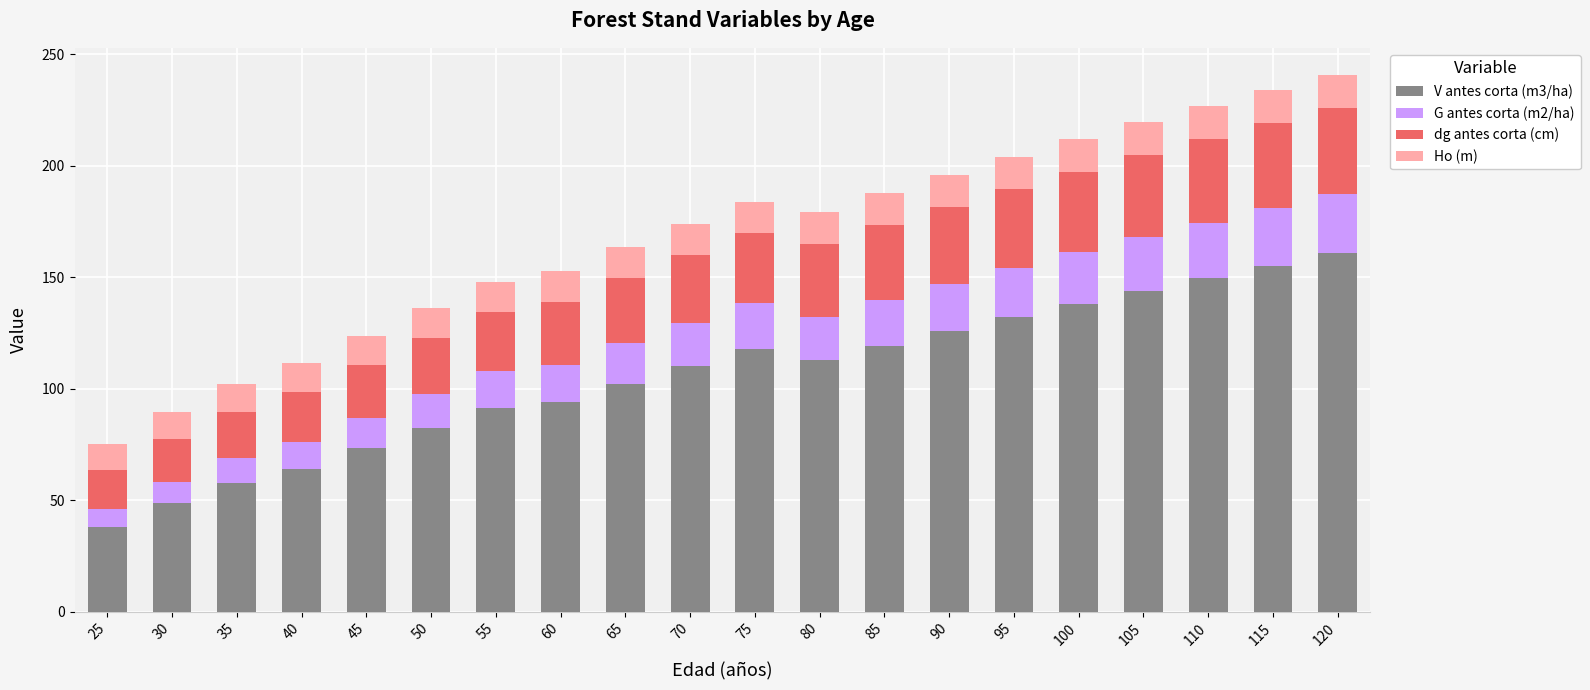

What is the highest value of the V antes corta (m3/ha) series?

160.7